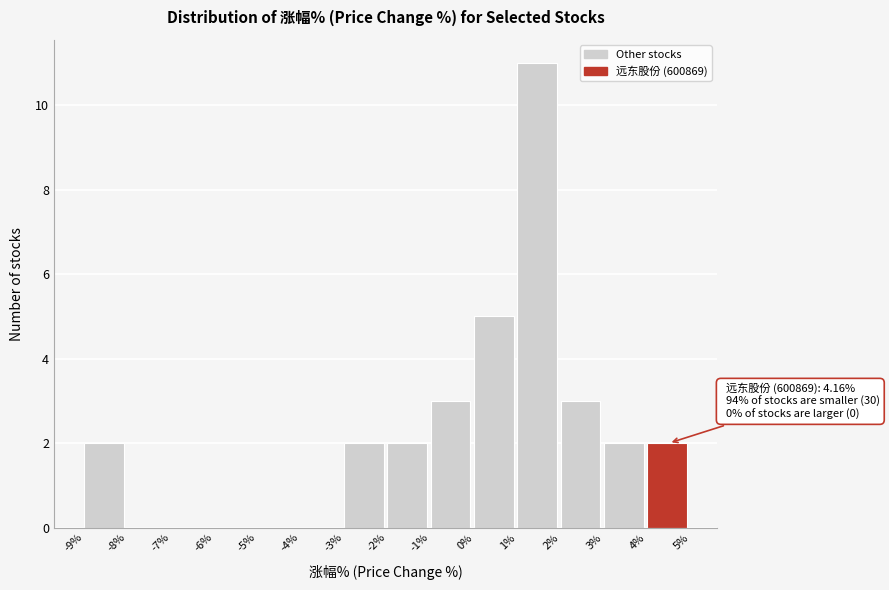

Over which range of the x-axis is the bar tallest?

1% to 2%